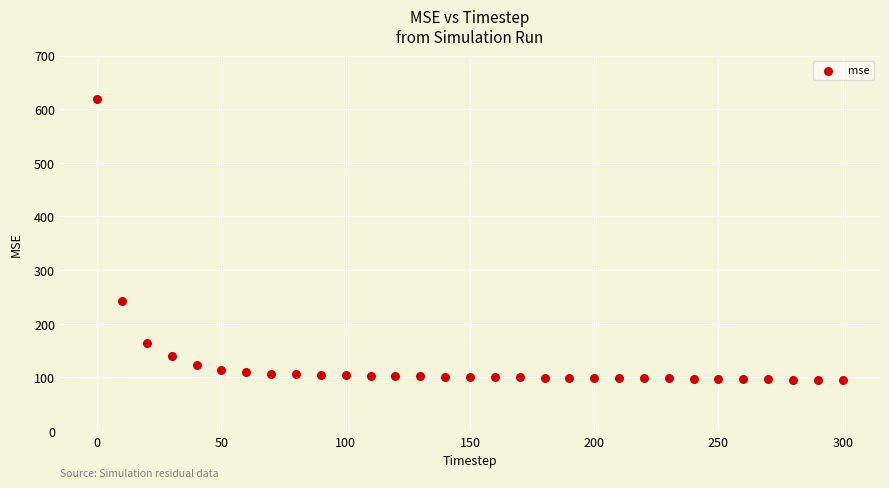

What Y value in the scatter plot is closest to 357?

242.6